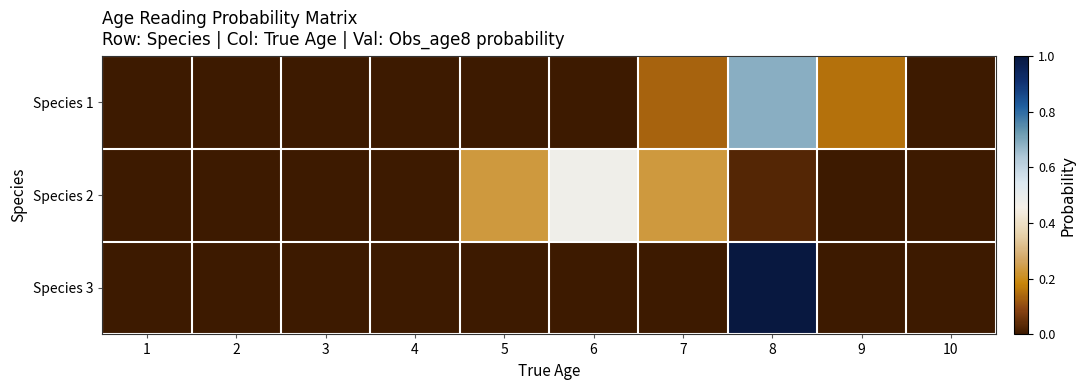

Reading left to right, what are all the values shown in this chart?

Species 1: 1=0.0	2=0.0	3=0.0	4=0.0	5=0.0	6=0.0	7=0.1	8=0.7	9=0.2	10=0.0
Species 2: 1=0.0	2=0.0	3=0.0	4=0.0	5=0.2	6=0.5	7=0.2	8=0.0	9=0.0	10=0.0
Species 3: 1=0.0	2=0.0	3=0.0	4=0.0	5=0.0	6=0.0	7=0.0	8=1.0	9=0.0	10=0.0